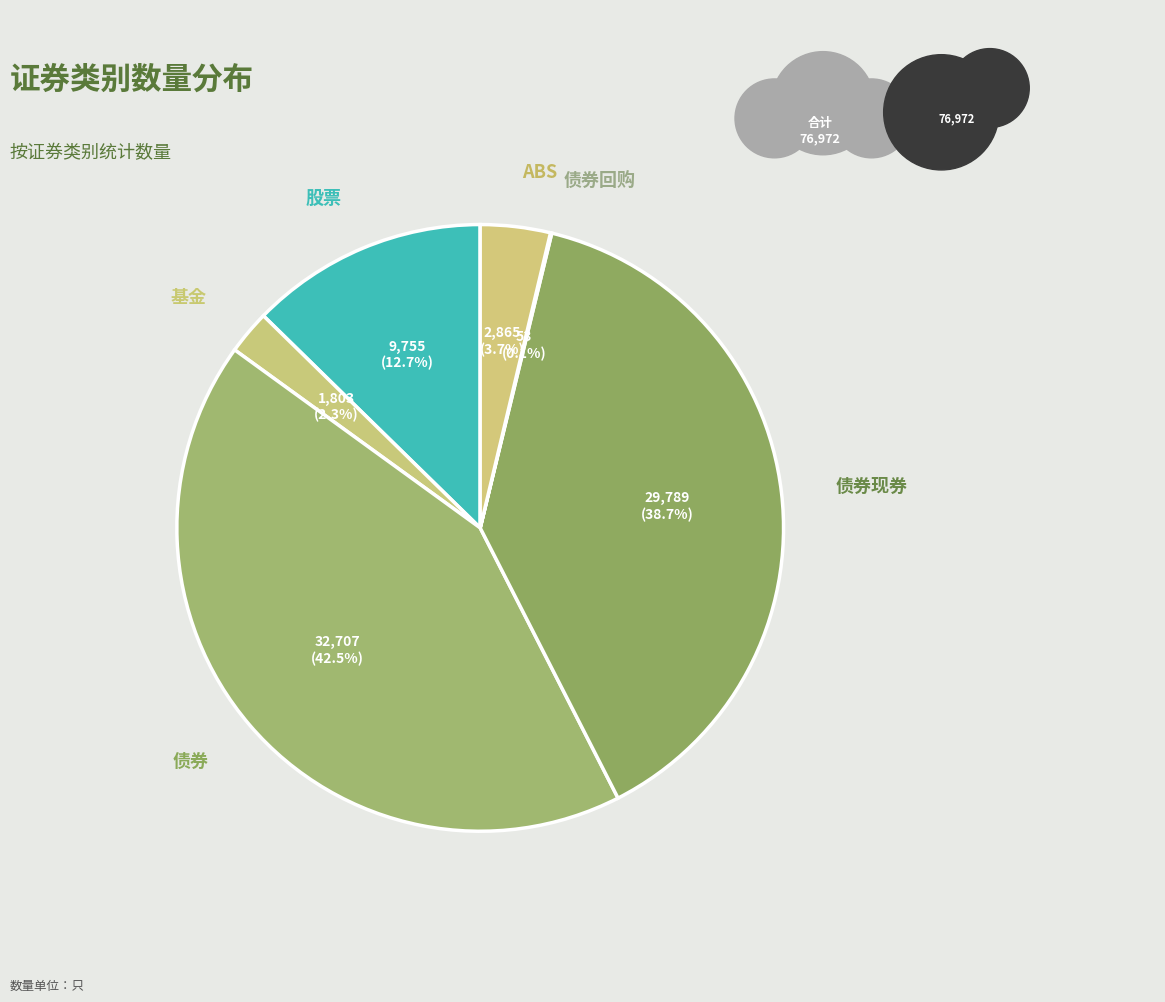

Which category has the biggest portion of the pie?

债券